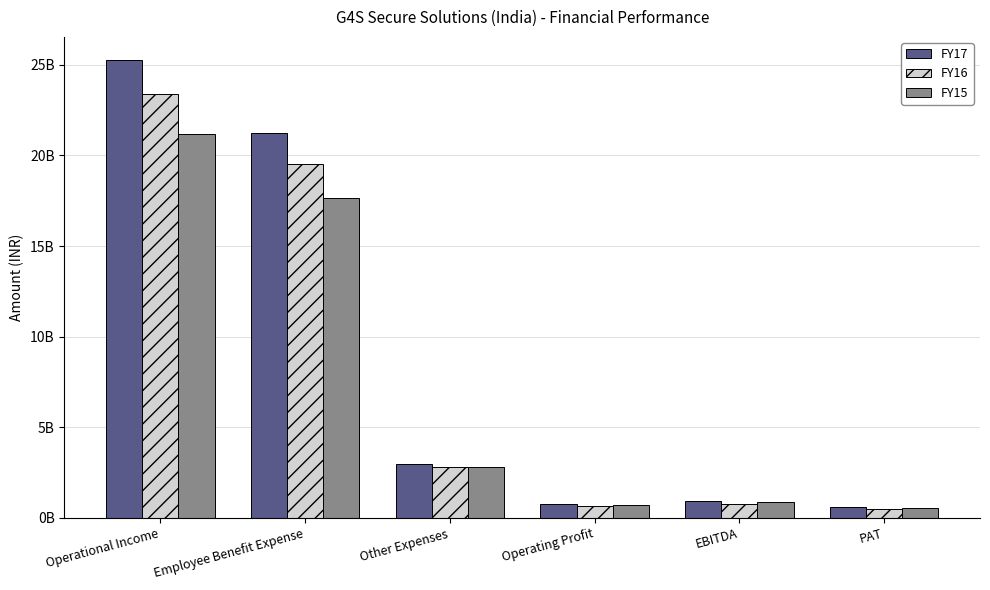

Rank the series by their maximum value, from highest to lowest.

FY17, FY16, FY15